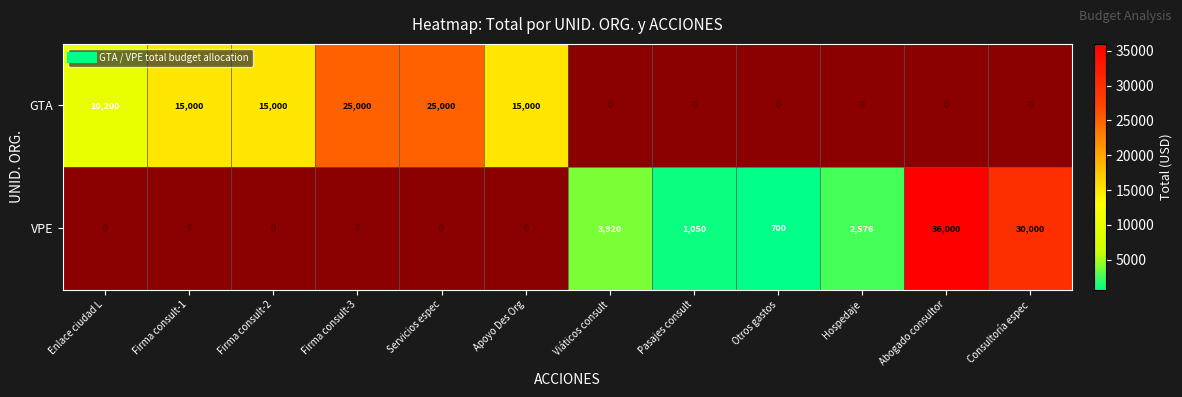

Is the value of GTA at Viáticos consult greater than the value of VPE at Firma consult-2?

No